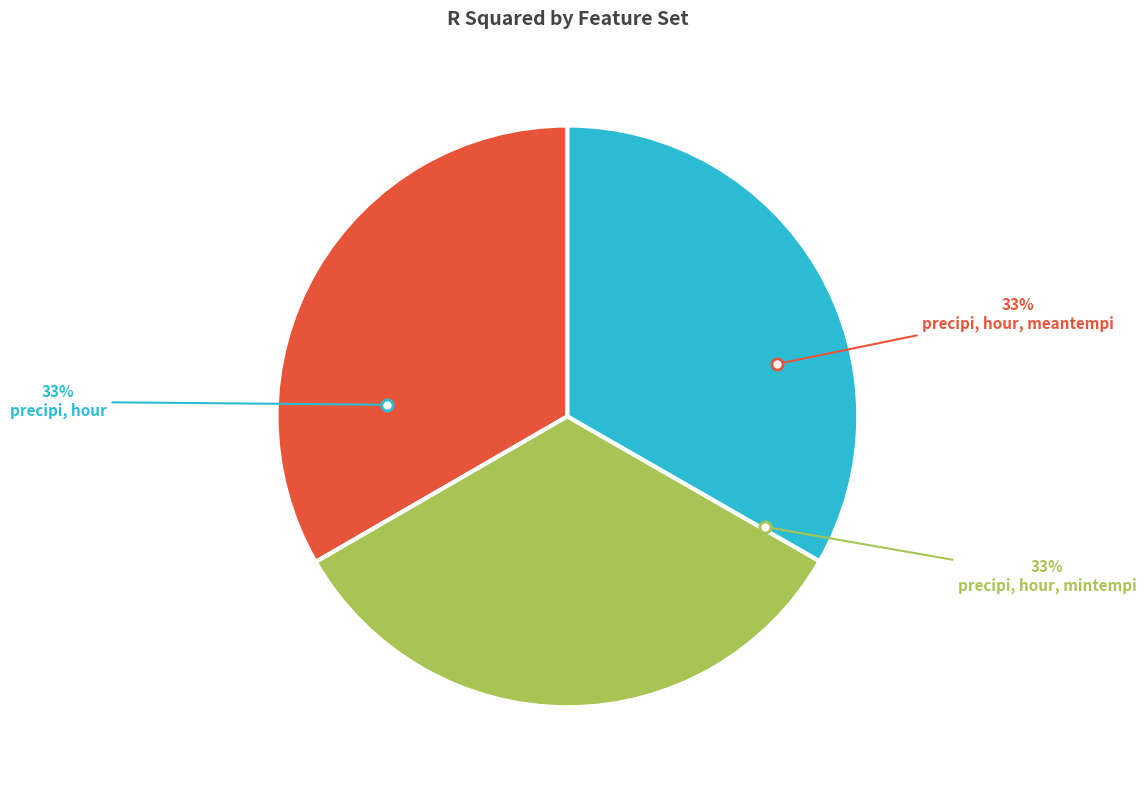

Does any single category account for the majority?

No